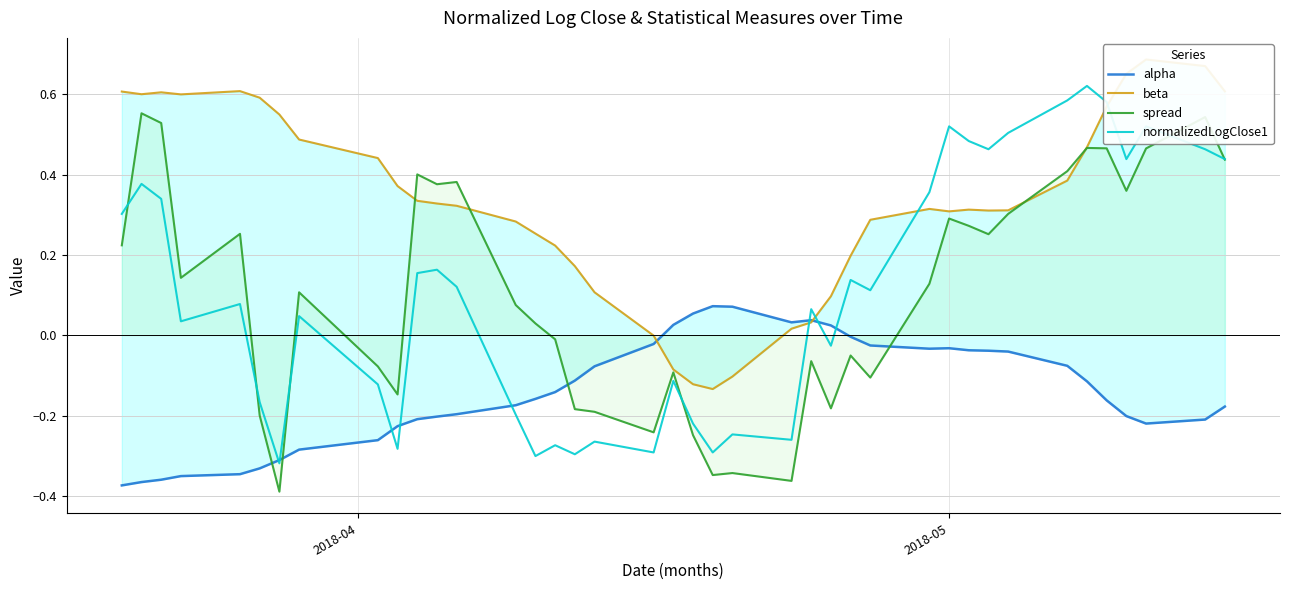

How many interior local valleys does the normalizedLogClose1 series have?

12